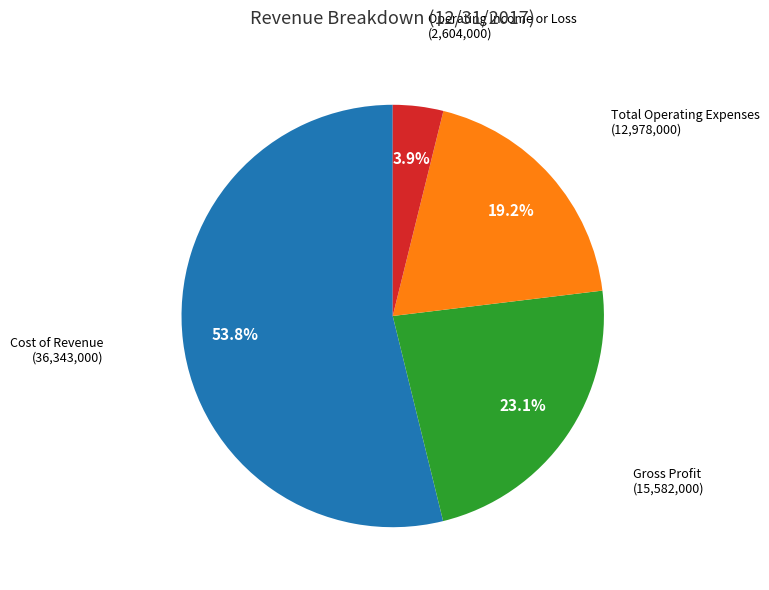

Count the number of slices in the pie.

4